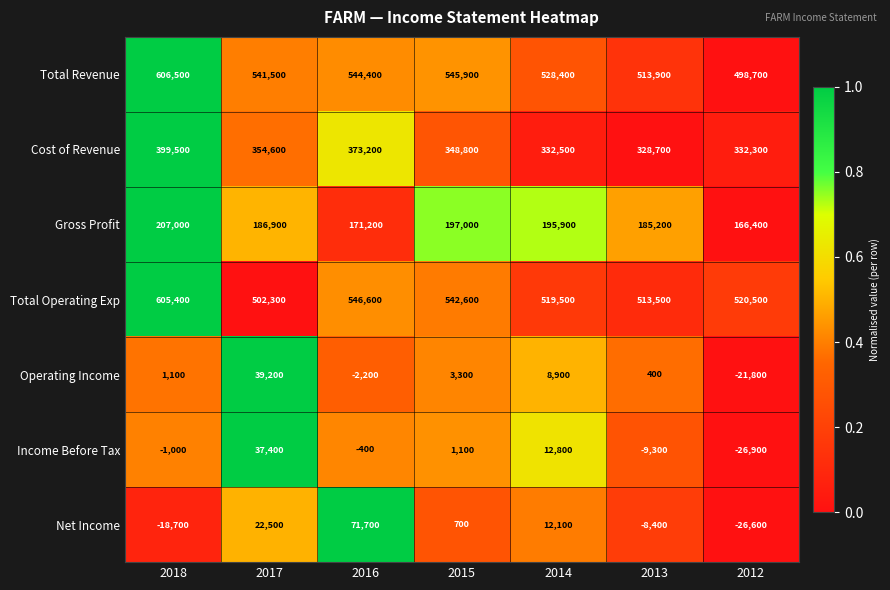

What is the difference between the maximum and minimum values in the Net Income series?

98300